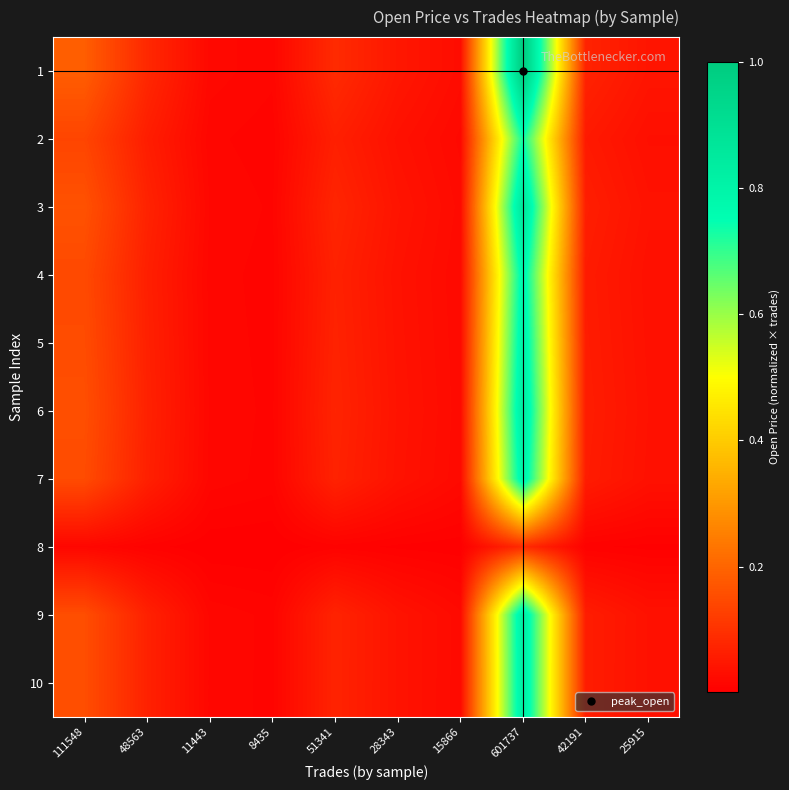

At which category does the chart reach its minimum across all series?

8435